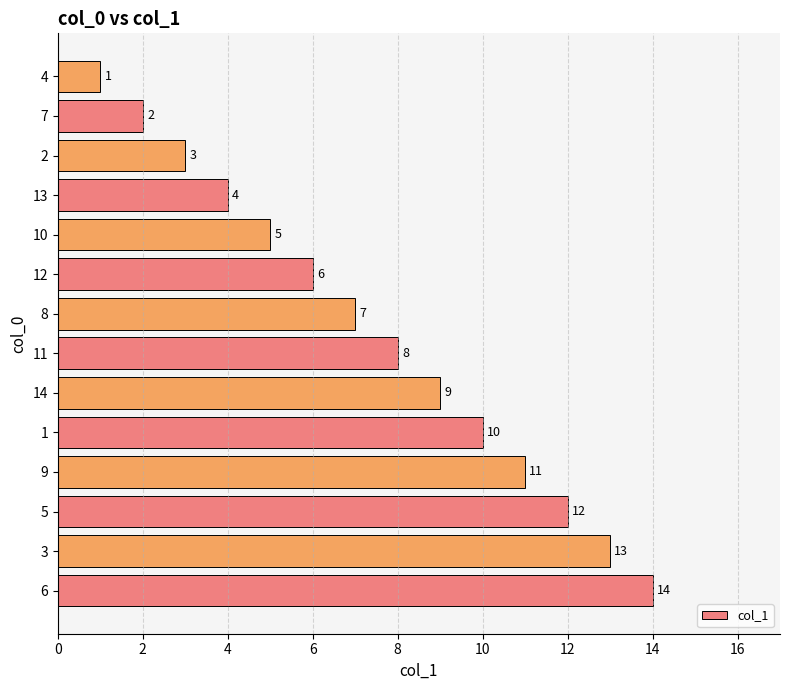

What is the ratio of the value at 11 to the value at 6?

0.6